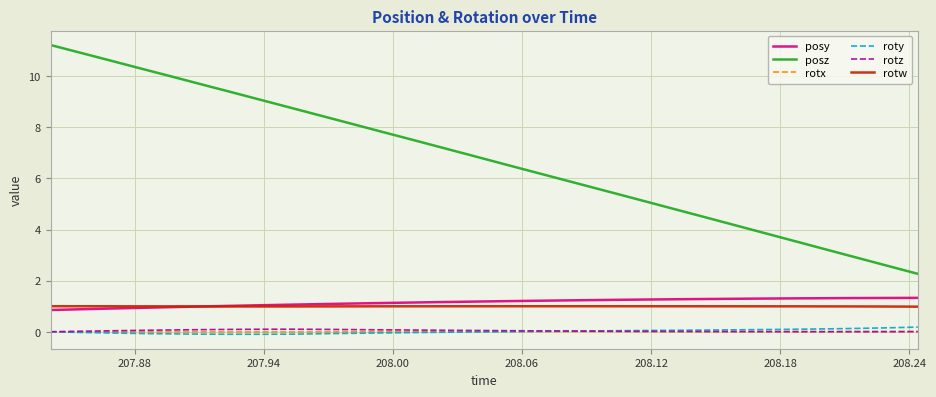

True or false: posy and posz cross at least once.

False